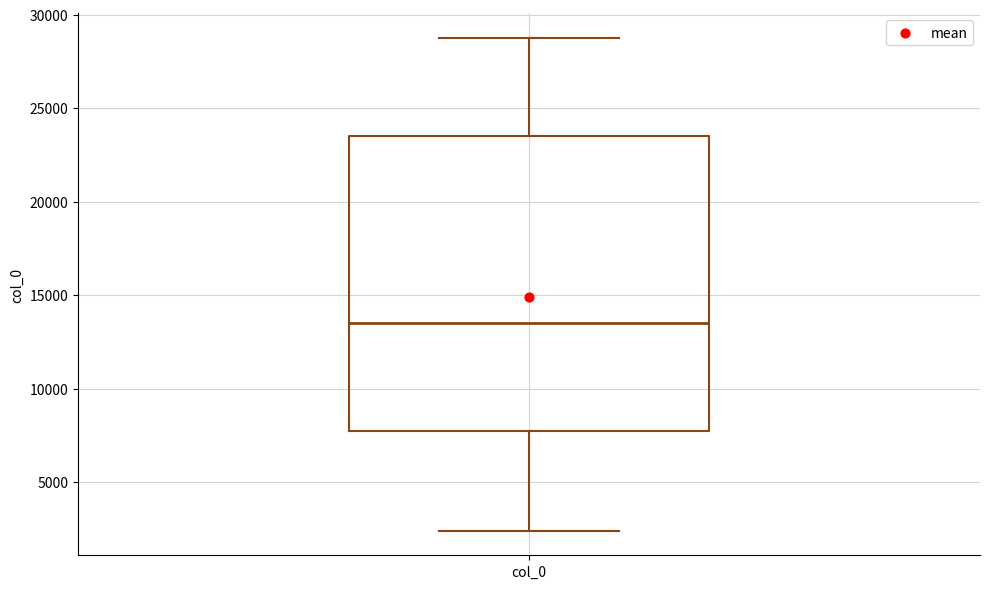

Transcribe this box plot: give where the median line is, the range the box spans, and where the two whiskers end, as read against the y-axis. The values are not printed on the chart, so give them approximately, as read against the axis.

median 13500, box 7500 to 23500, whiskers 2500 to 29000